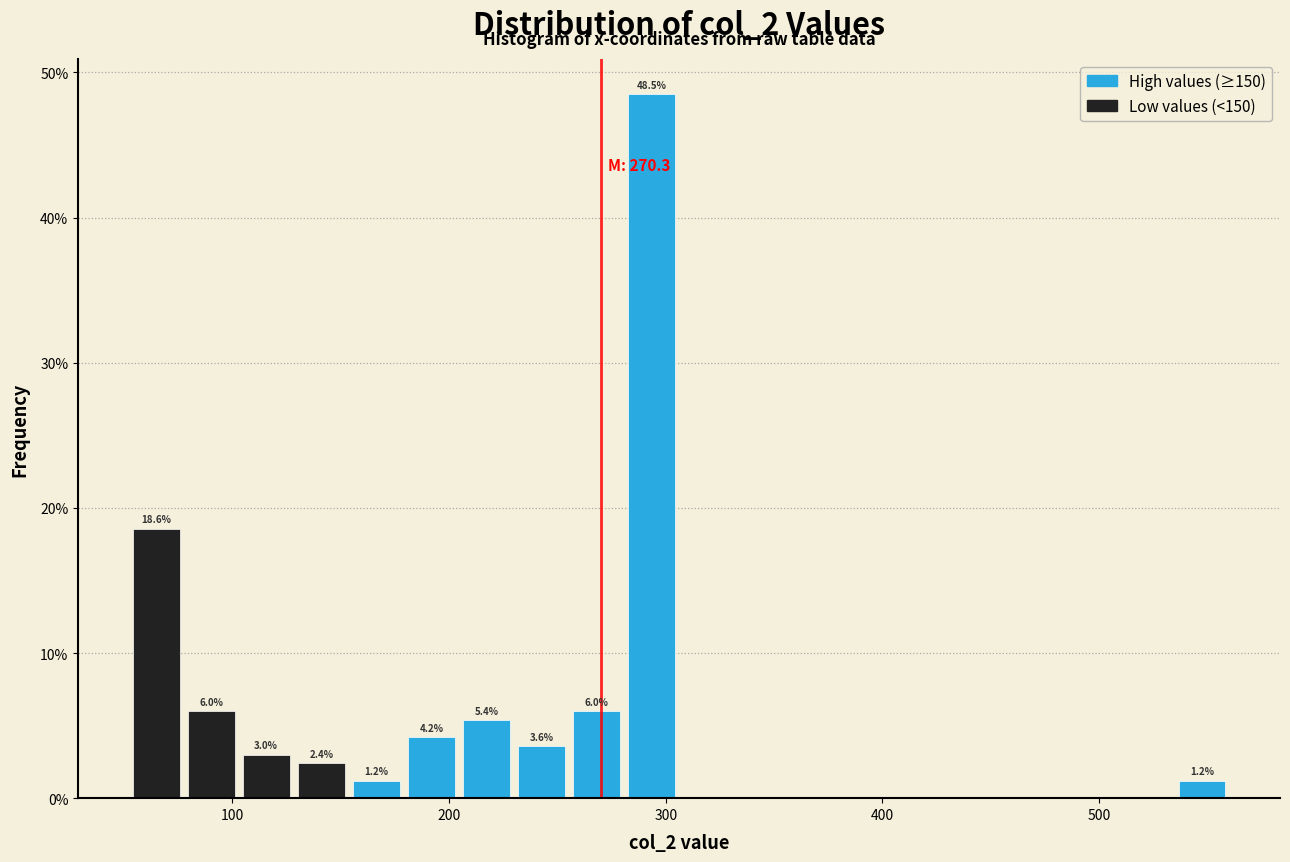

Read against the x-axis, roughly where is the centre of the tallest bar?

290